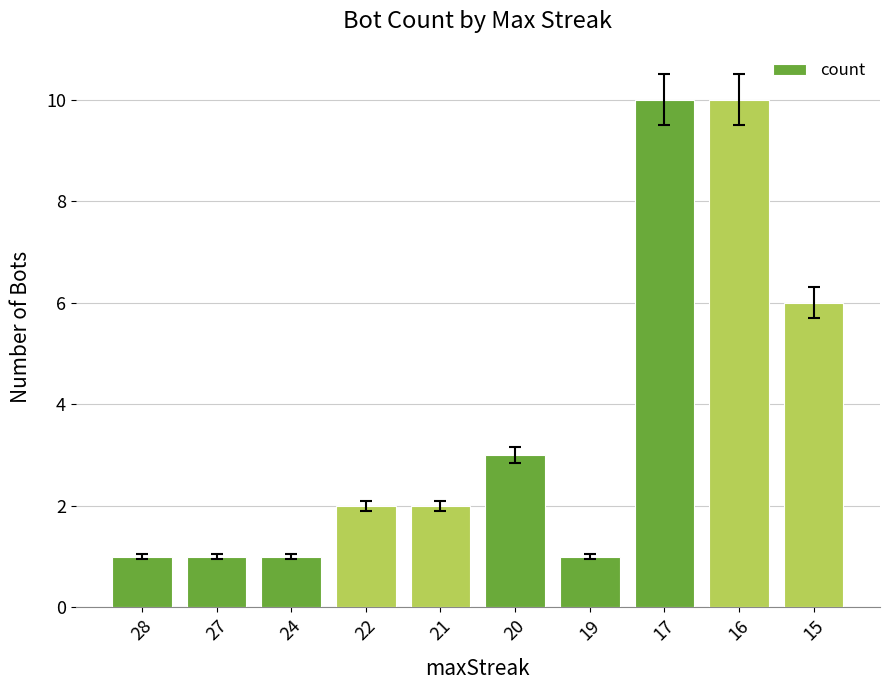

What is the maximum value shown in the chart?

10